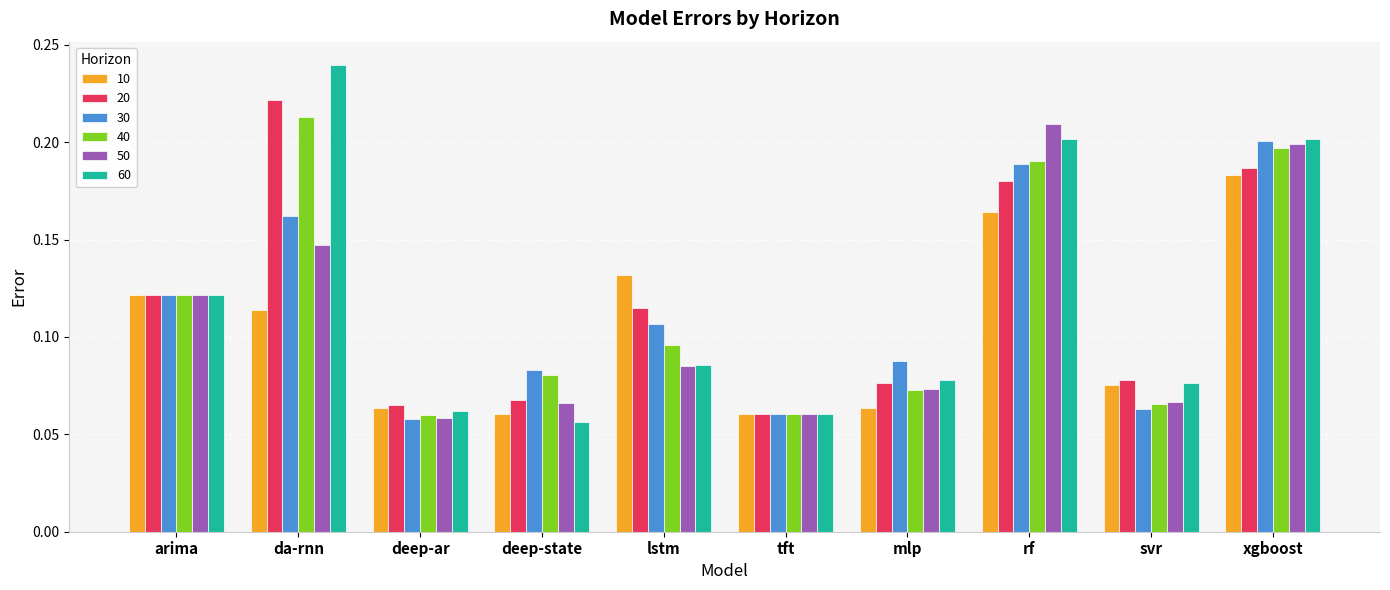

The value of 50 at svr is 0.0. True or false?

False